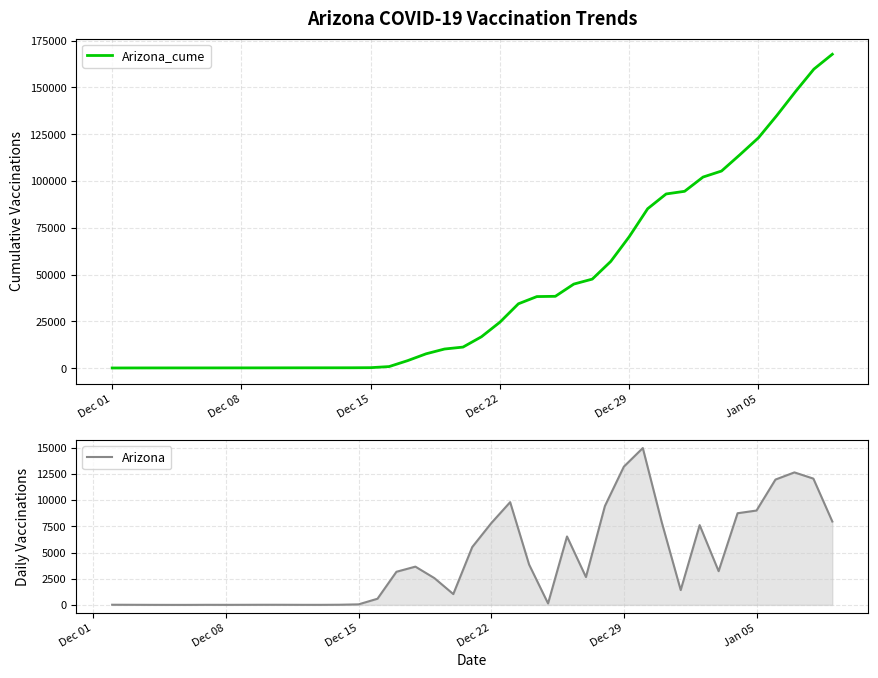

What is the approximate value of Arizona_cume at Dec 29?

70231